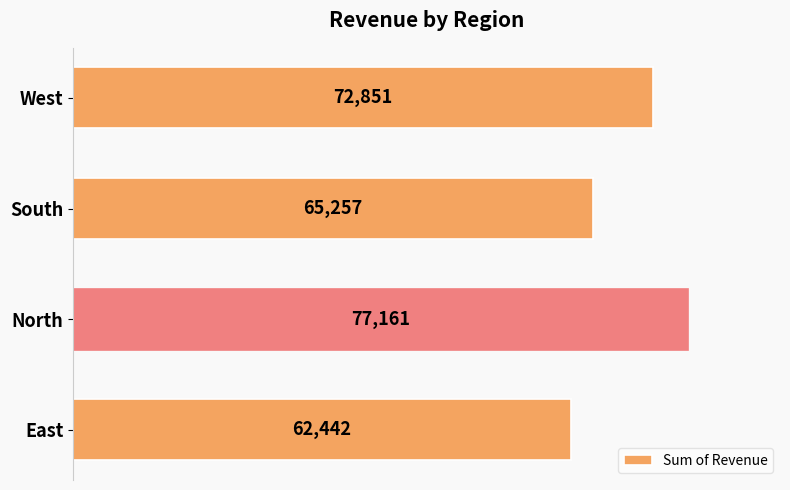

At which label is the value closest to 69801?

West